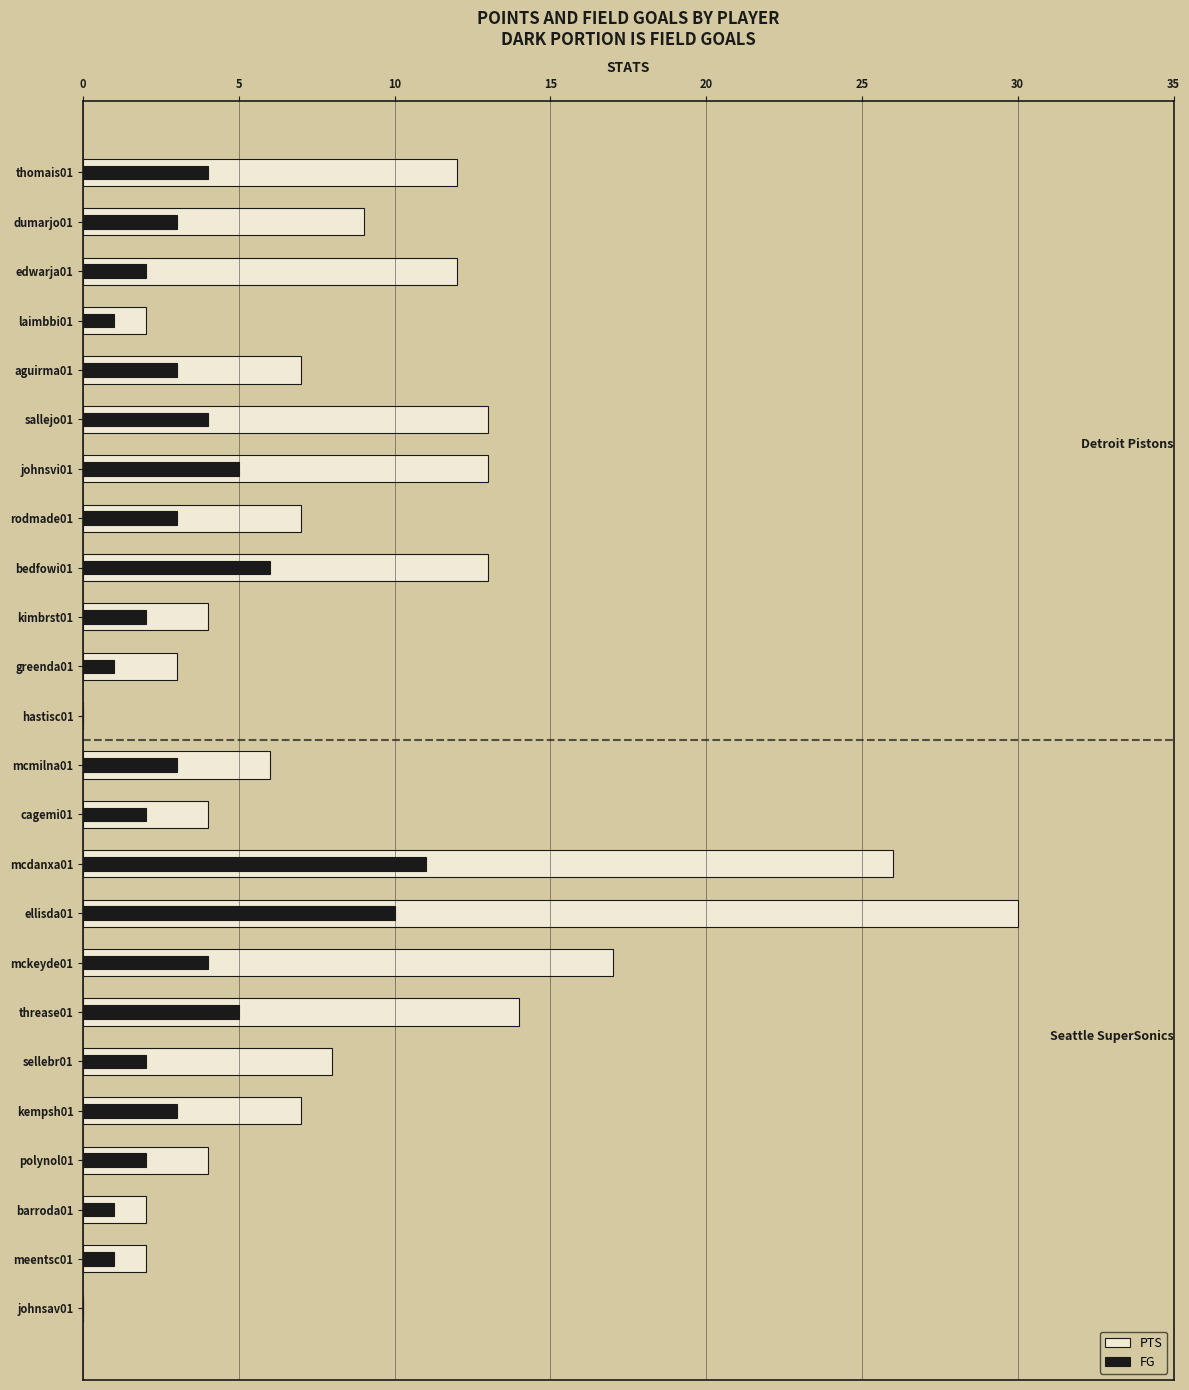

List the series in order of their peak value, lowest first.

FG, PTS